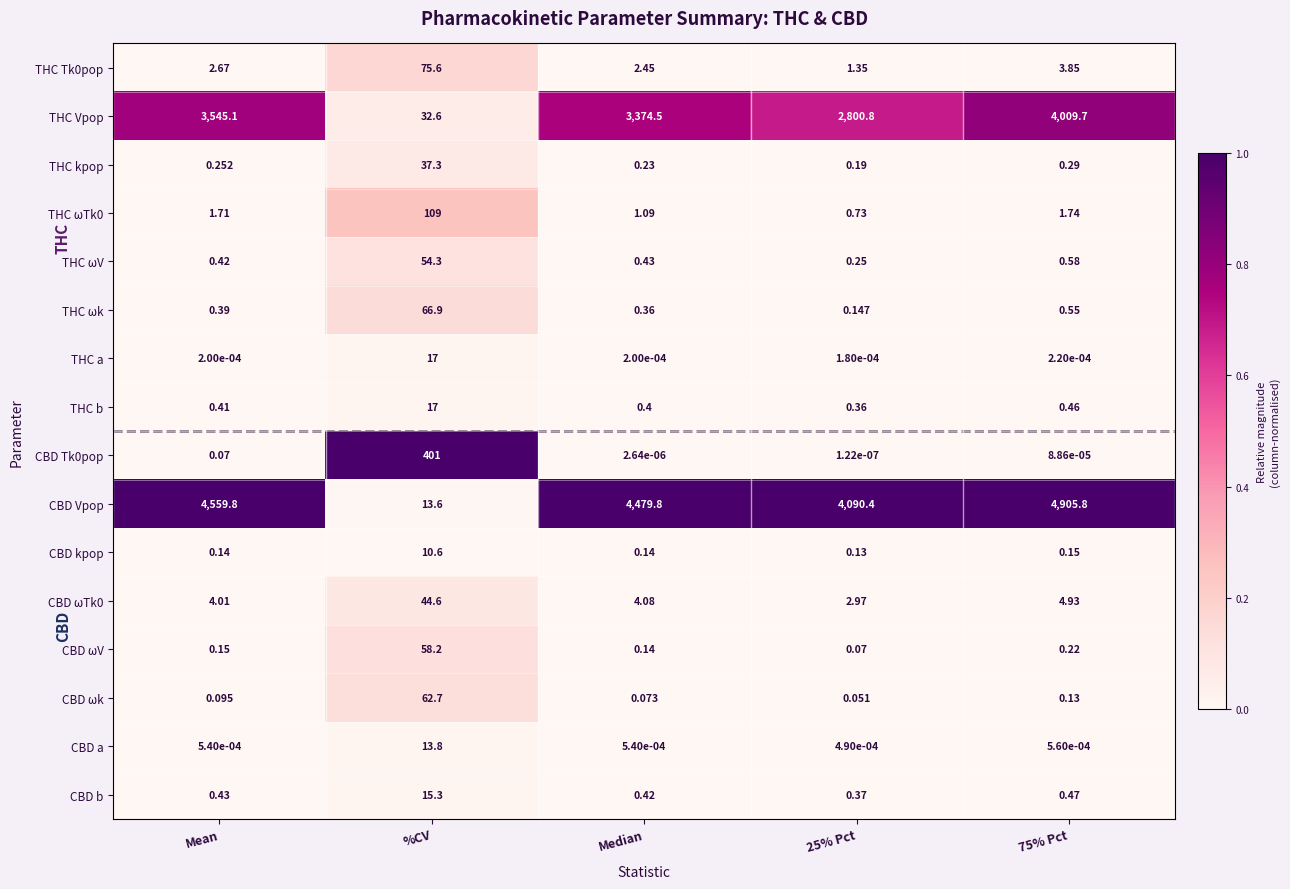

Which series has the widest spread of values?

CBD Vpop